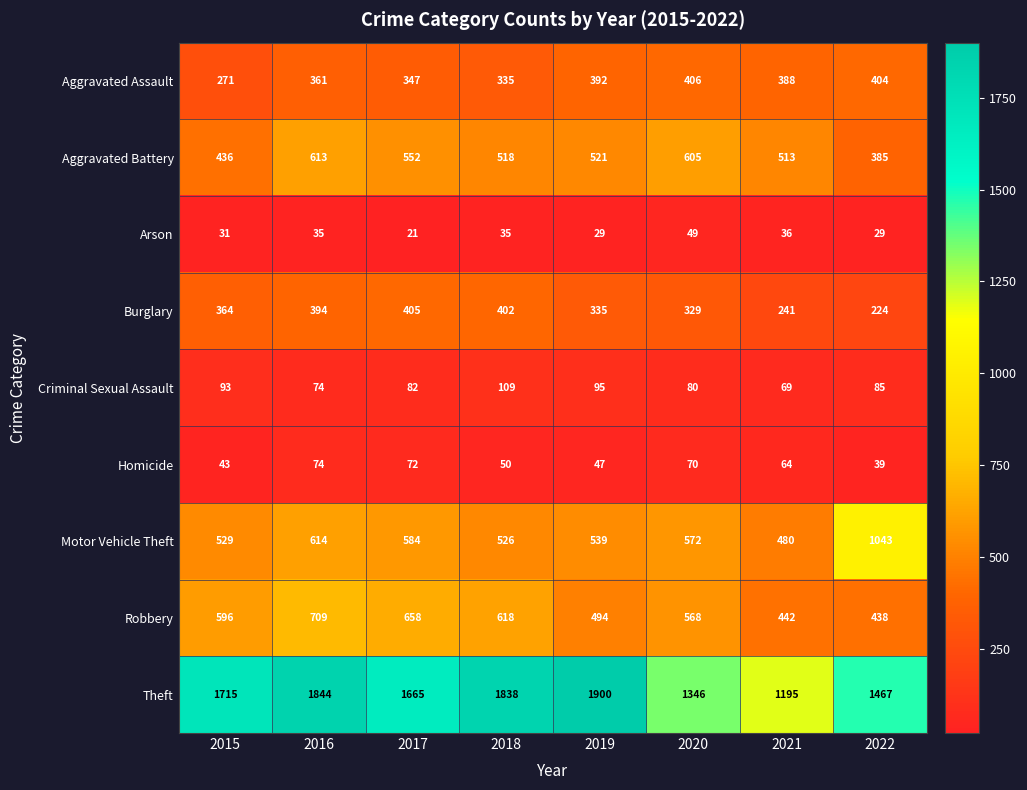

The value of Robbery at 2017 is 199. True or false?

False